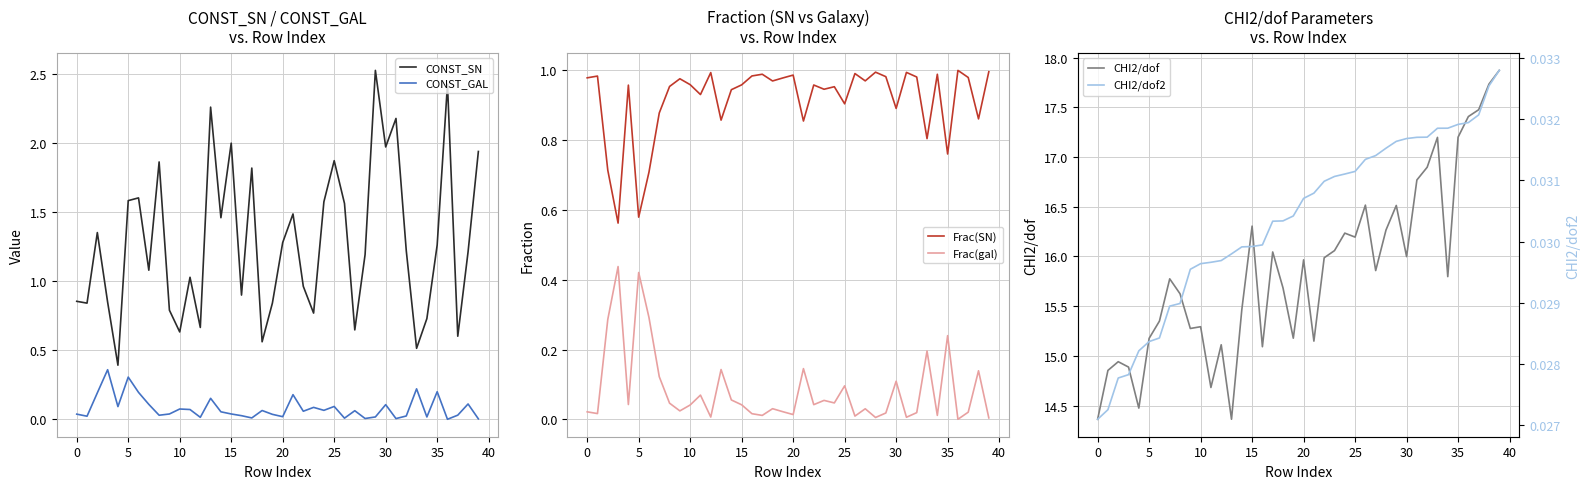

How many lines are shown in the chart?

6